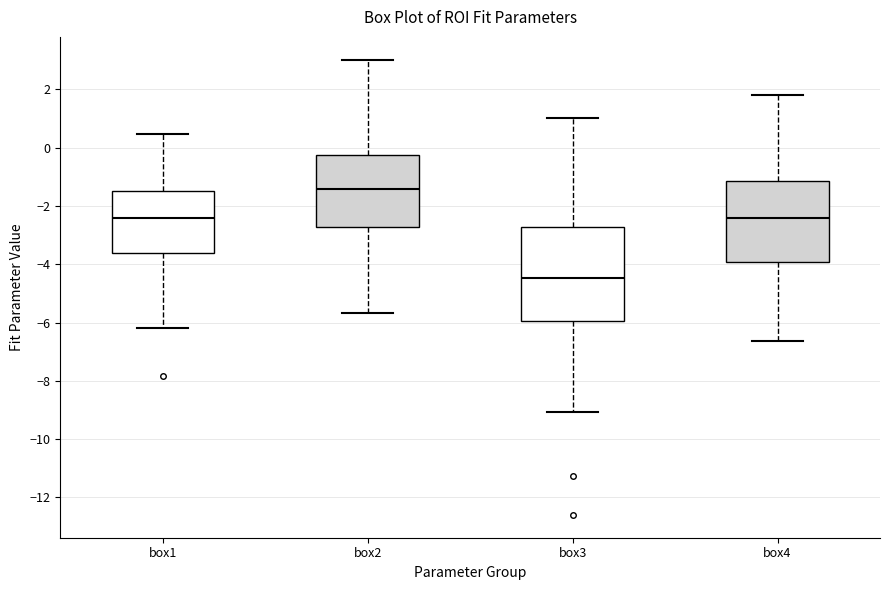

Reading left to right, read every box against the y-axis: the position of its median line, the range the box covers, and the ends of its whiskers. The values are not printed on the chart, so give them approximately, as read against the axis.

box1: median -2.4, box -3.6 to -1.4, whiskers -6.2 to 0.4
box2: median -1.4, box -2.8 to -0.2, whiskers -5.6 to 3.0
box3: median -4.4, box -6.0 to -2.8, whiskers -9.0 to 1.0
box4: median -2.4, box -4.0 to -1.2, whiskers -6.6 to 1.8